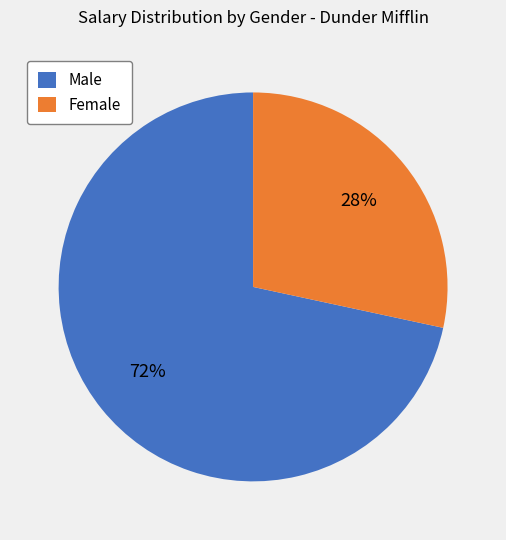

Which slice is the smallest?

Female